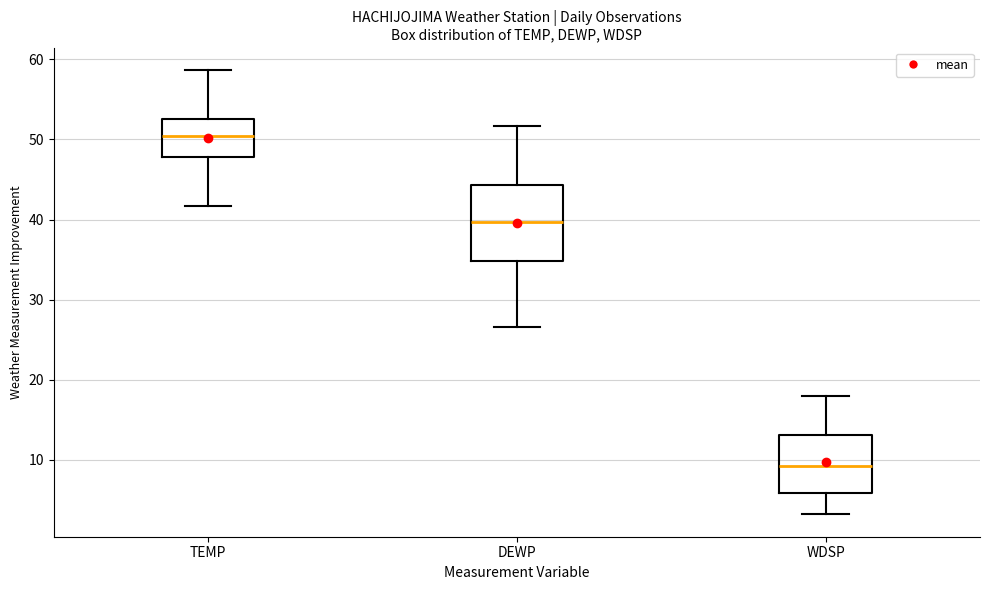

Which box is the tallest, from its lower edge to its upper edge?

DEWP